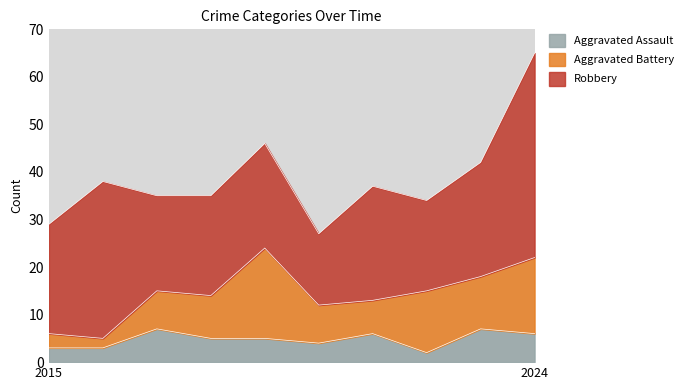

Rank the series by their average value, from highest to lowest.

Robbery, Aggravated Battery, Aggravated Assault